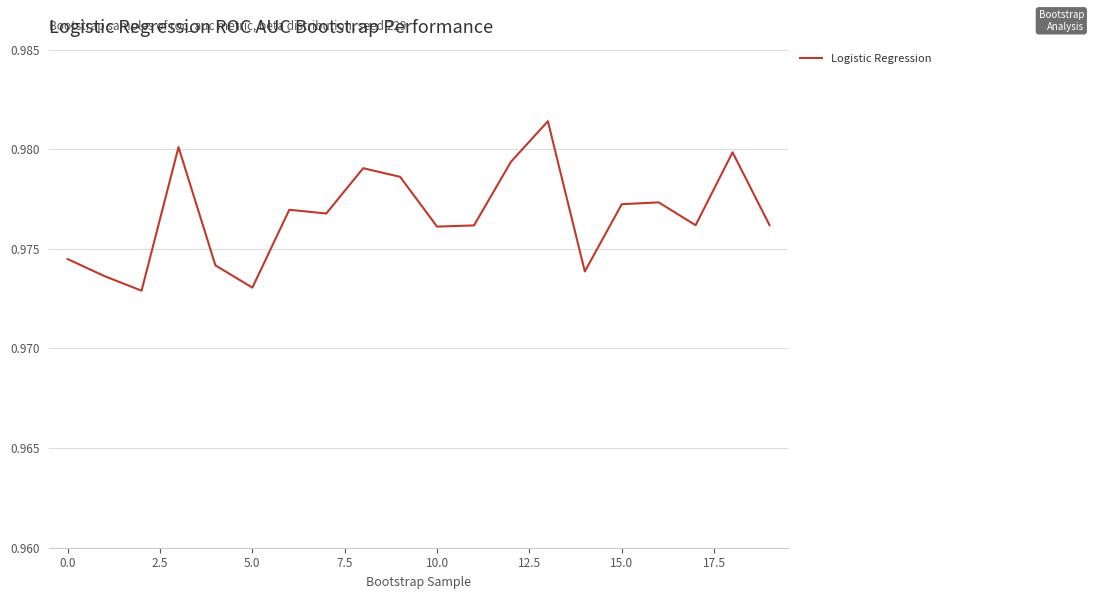

True or false: the data shows 1.6 at 10.0.

False